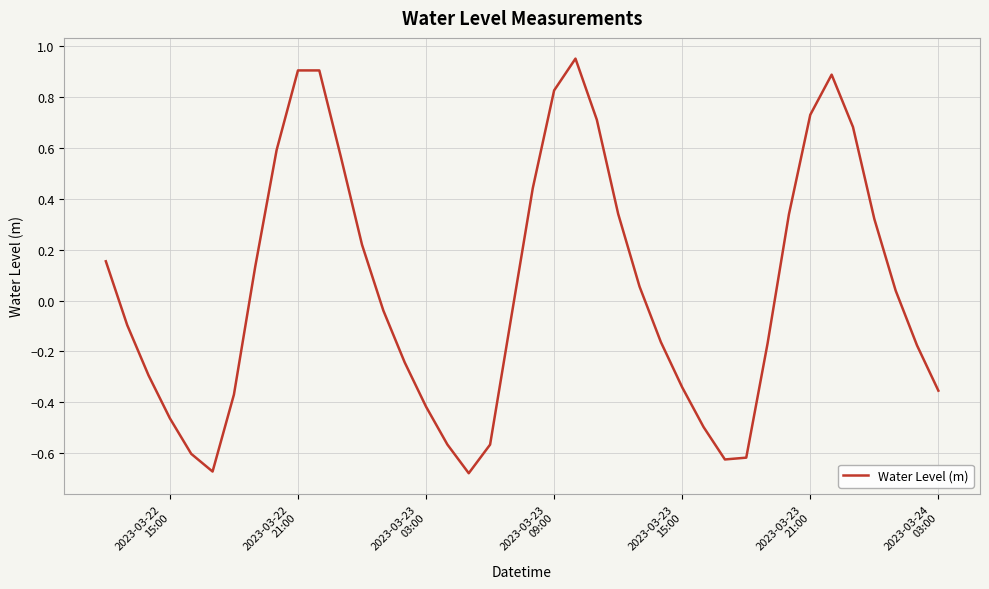

What is the difference between the maximum and minimum values?

1.6